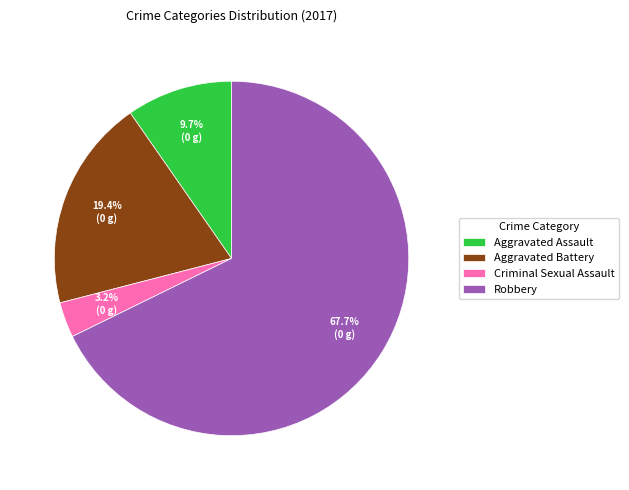

Is there any slice that represents more than half of the pie?

Yes